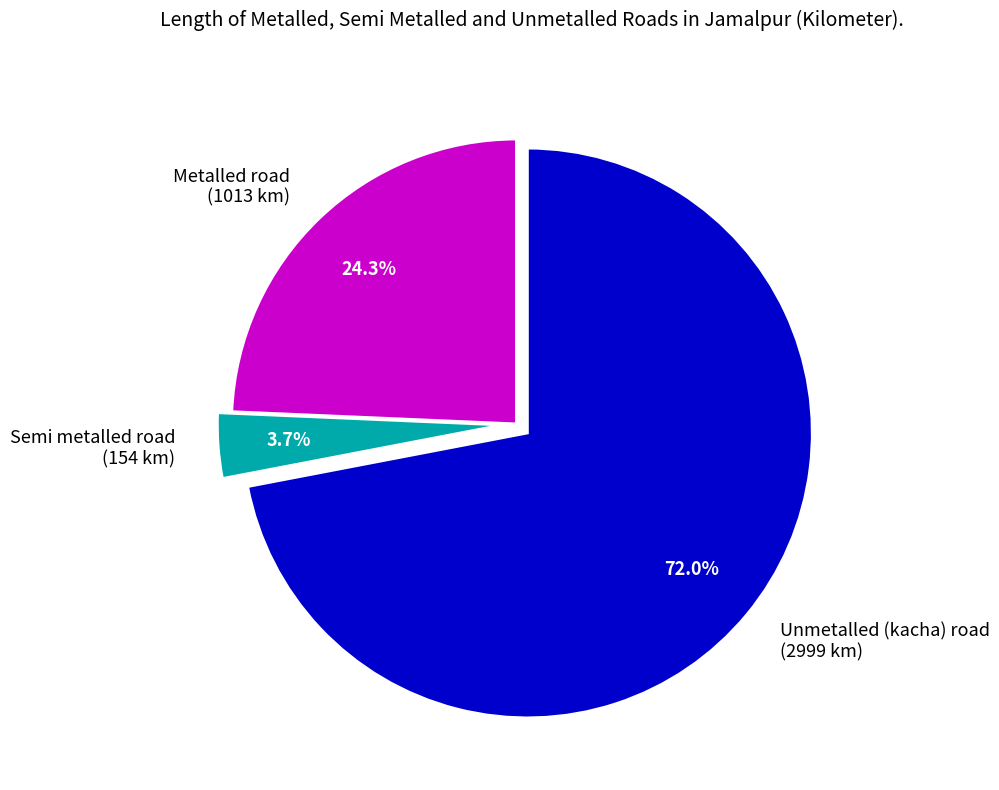

To the nearest percent, what portion does Semi metalled road represent?

4%